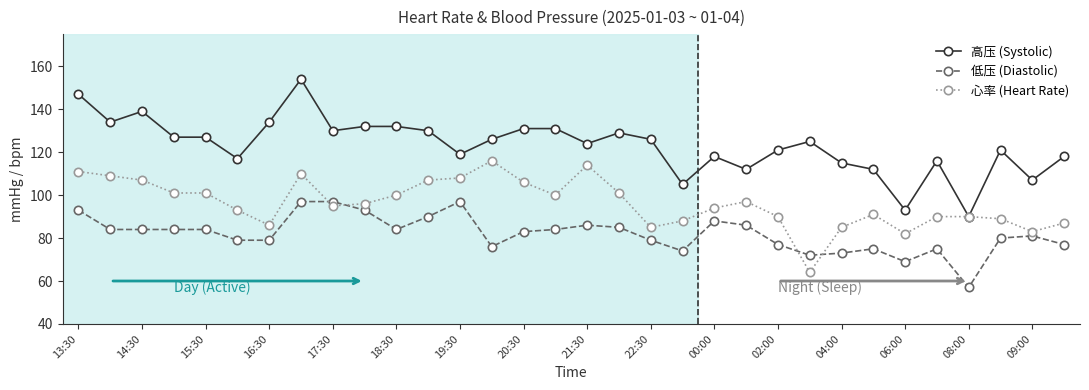

How many data points does each series have?

32